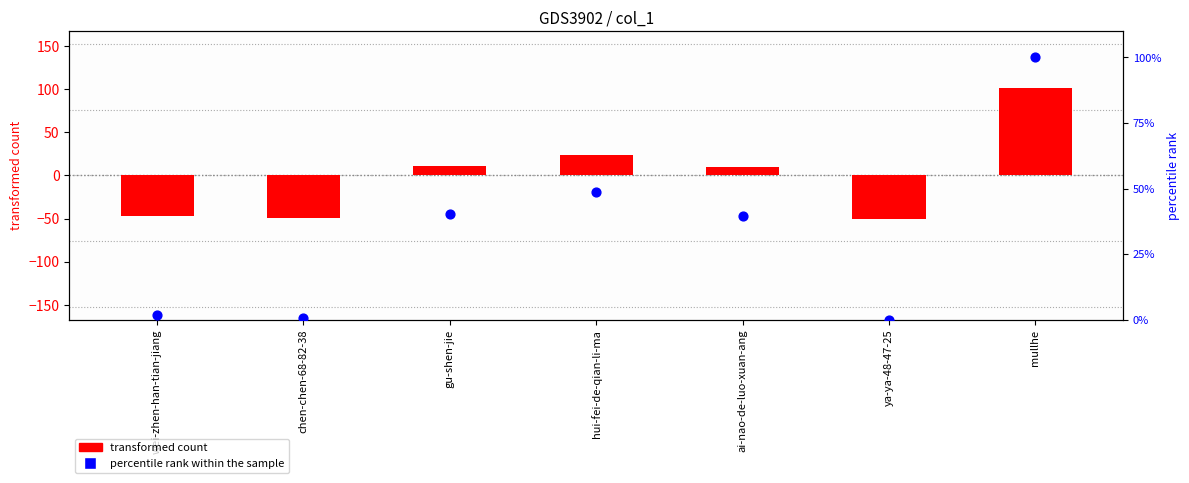

Is the value of transformed count at mullhe greater than the value of percentile rank within the sample at ai-nao-de-luo-xuan-ang?

Yes